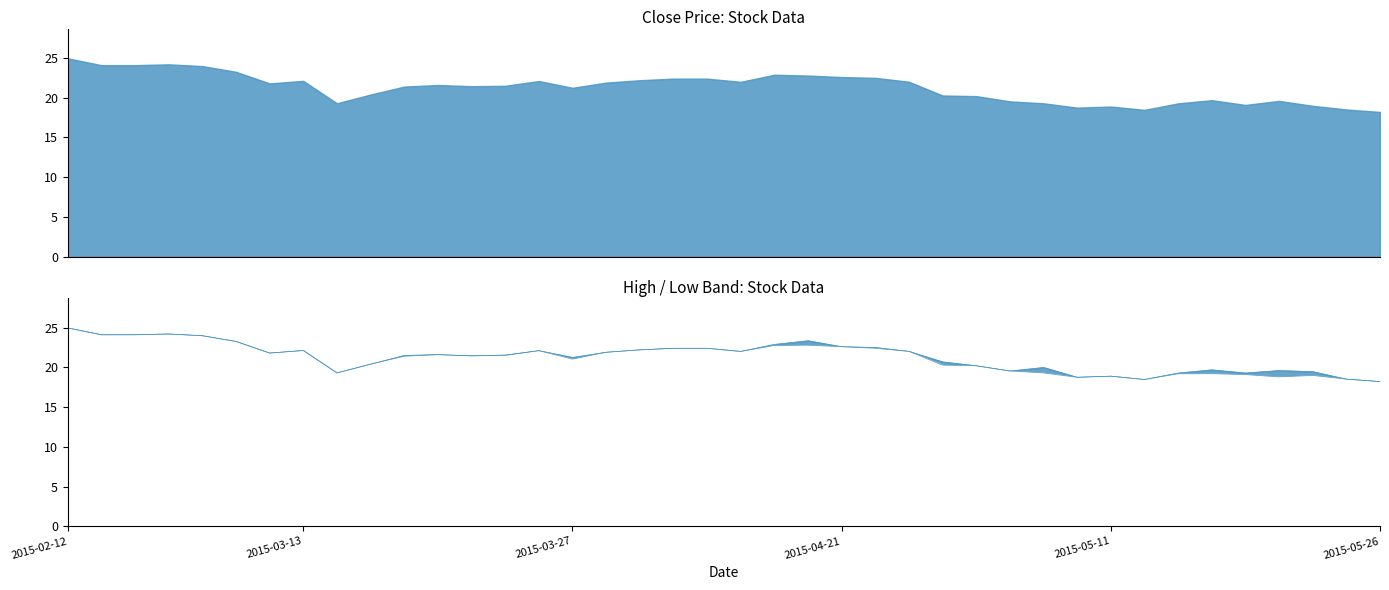

What position from the right is 2015-03-11?

34